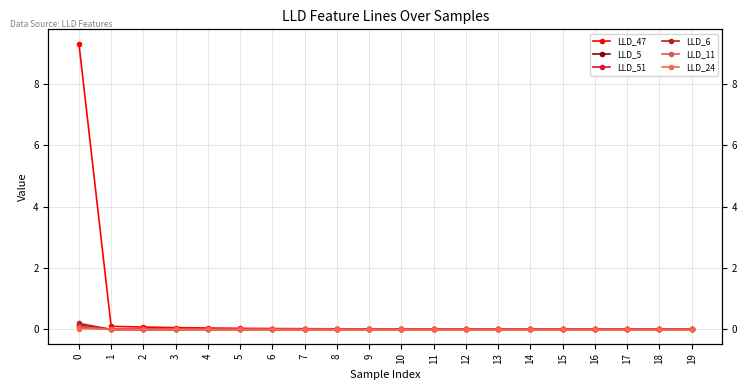

How many lines are shown in the chart?

6